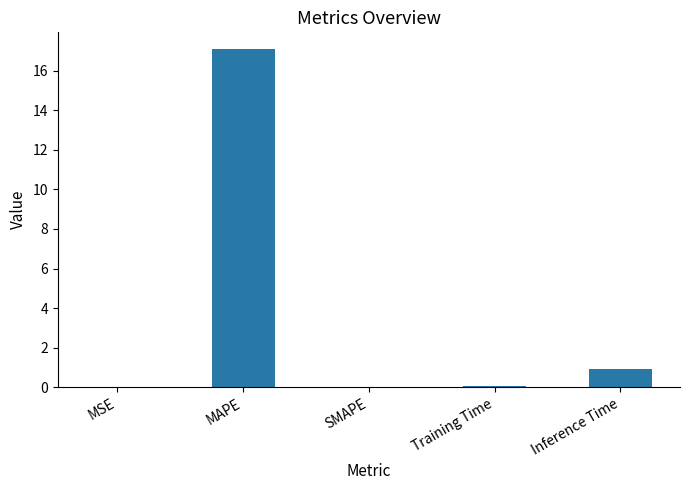

At which label is the value closest to 8?

Inference Time